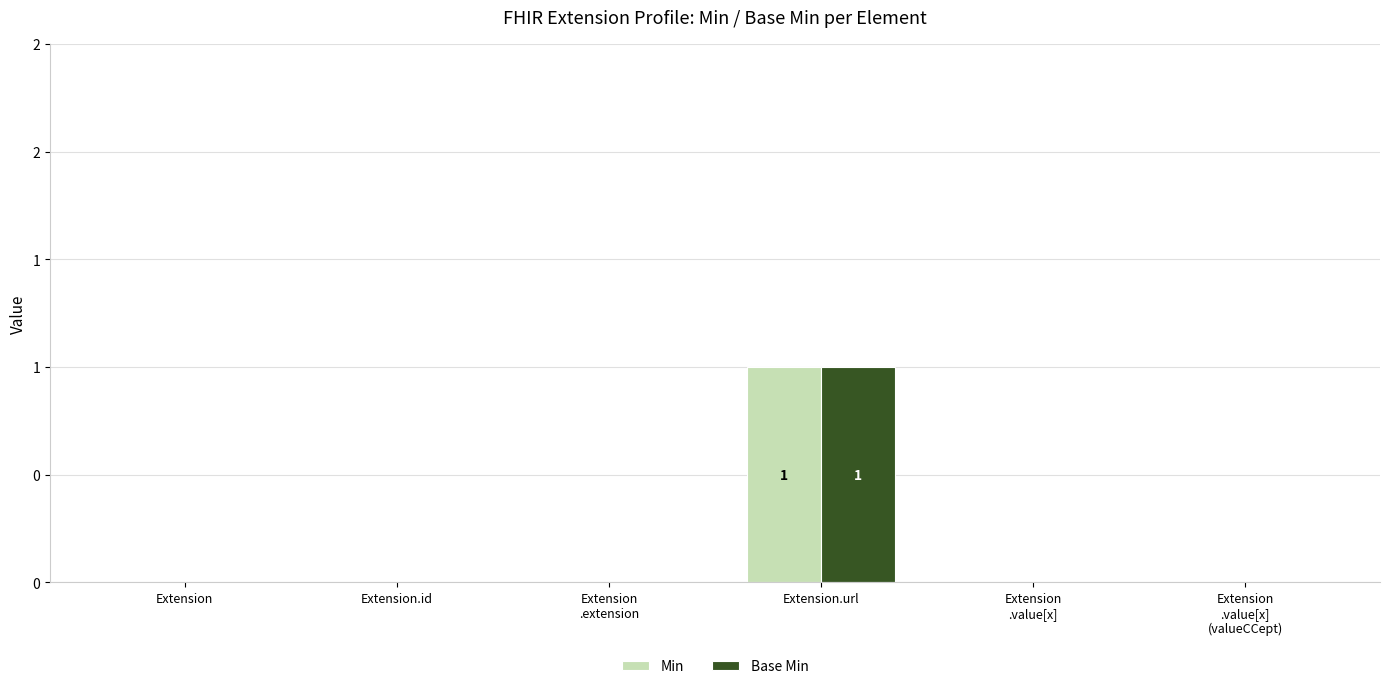

Reading left to right, extract all data points from this chart.

Min: 0	0	0	1	0	0
Base Min: 0	0	0	1	0	0